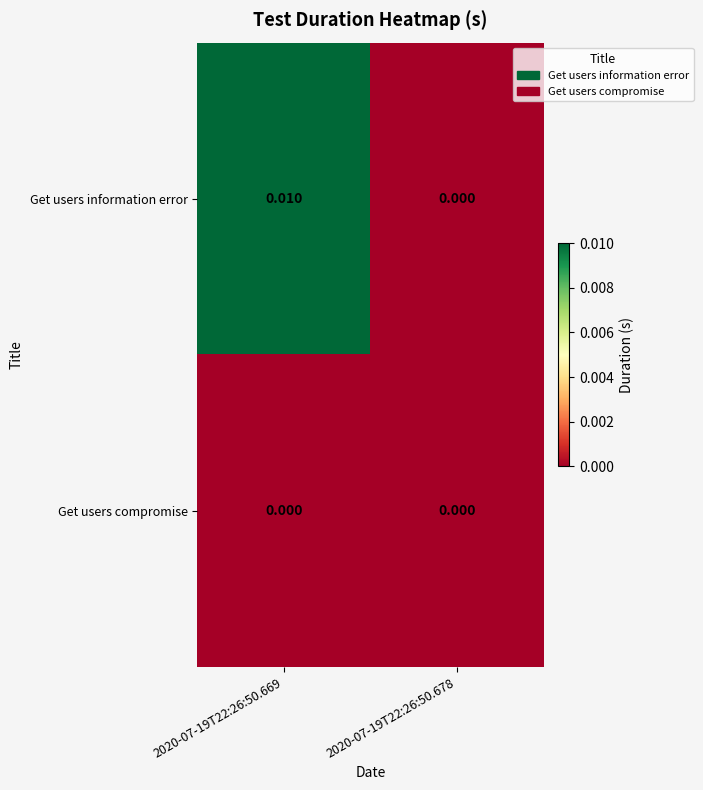

Which series has the largest total across all categories?

Get users information error